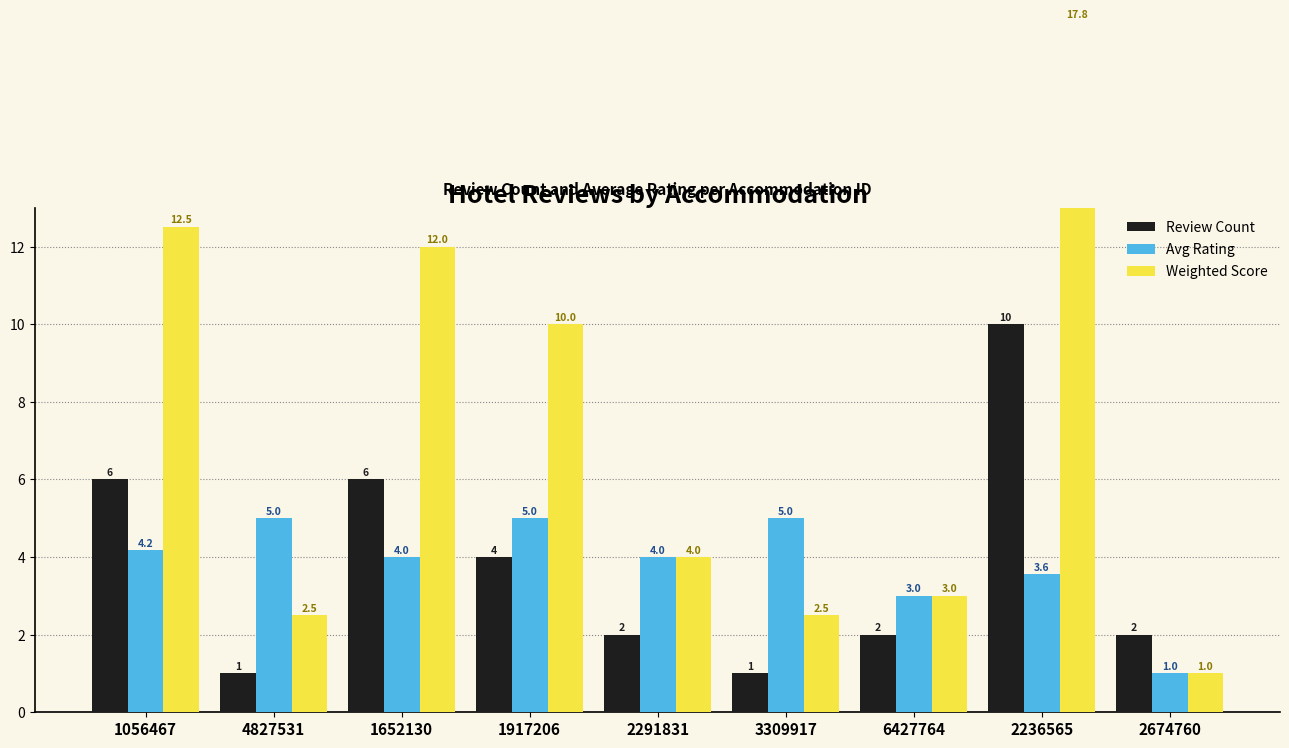

What is the spread (max minus min) of values at 1917206?

6.0